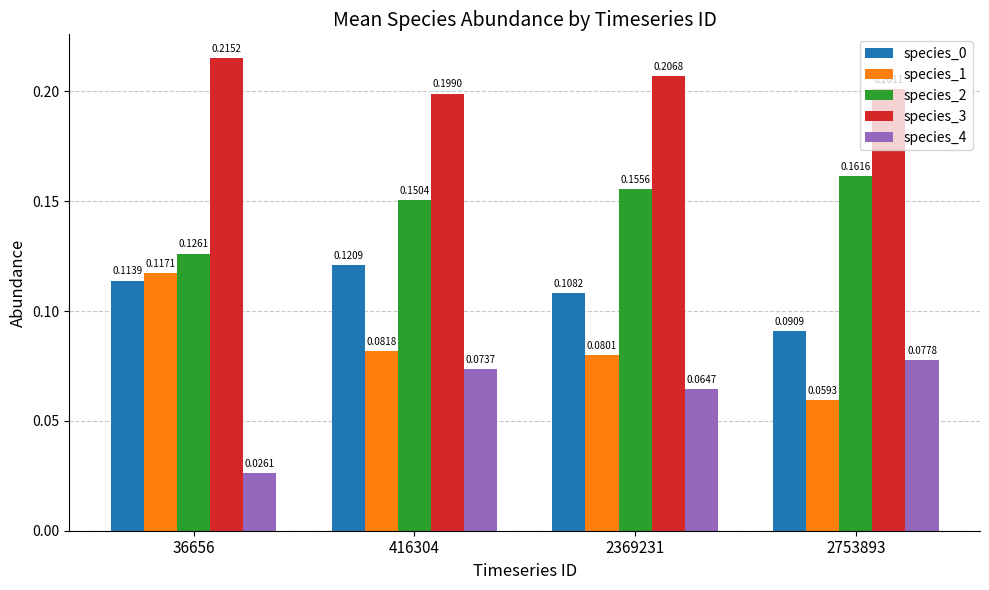

Which series has the largest total across all categories?

species_3